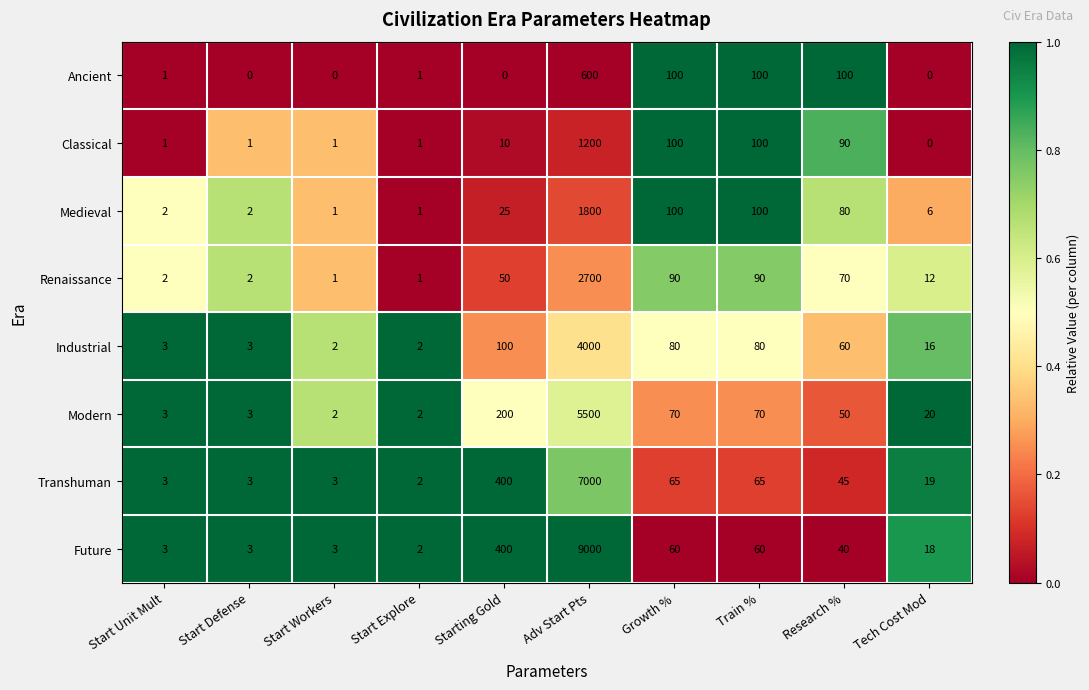

What is the difference between the Modern values at Start Workers and Growth %?

68